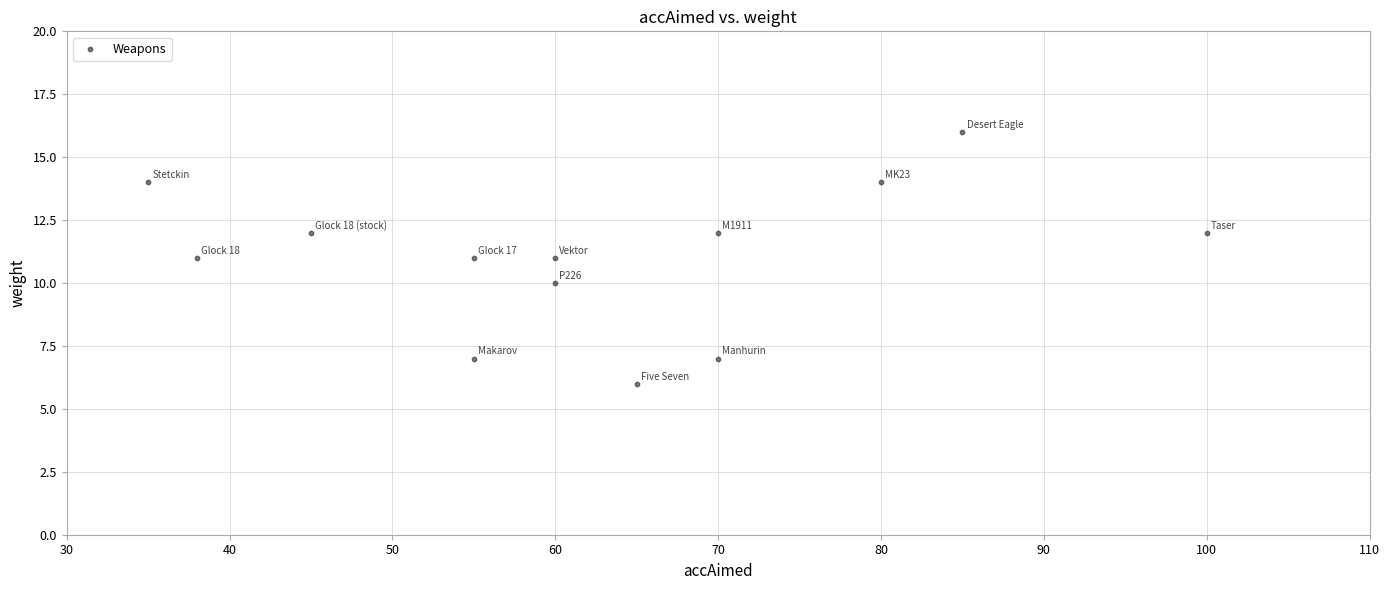

What is the range of Y values (max minus min)?

10